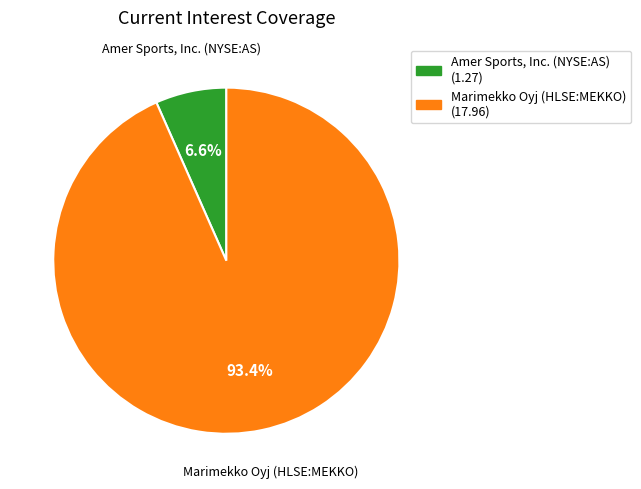

Is Amer Sports, Inc. (NYSE:AS) the majority of the pie?

No